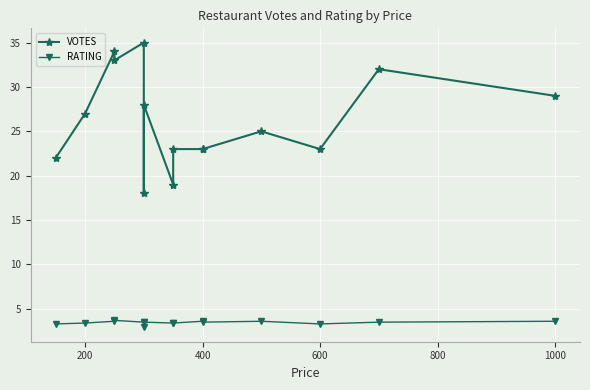

Is the value of RATING at 13 greater than the value of VOTES at 12?

No